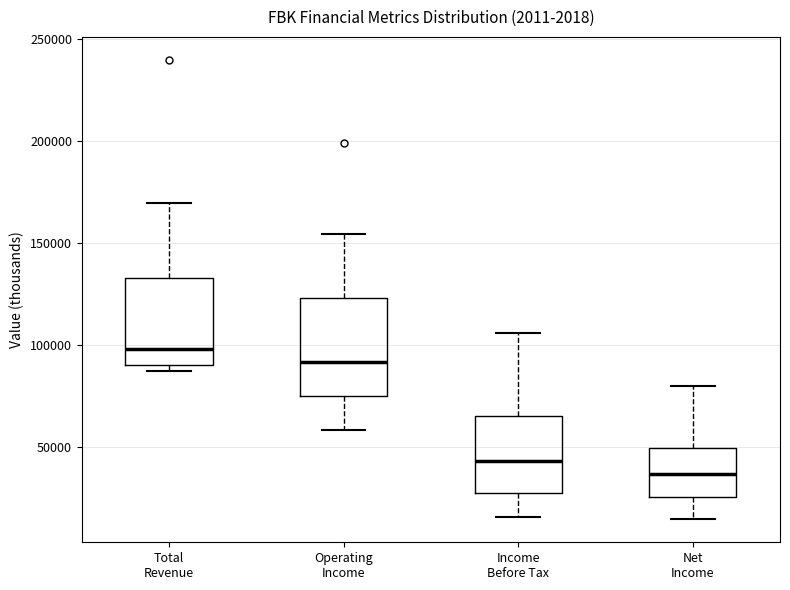

Reading left to right, transcribe this box plot: for each box, give where its median line is, the range the box spans, and where its two whiskers end, as read against the y-axis. The values are not printed on the chart, so give them approximately, as read against the axis.

Total Revenue: median 100000, box 90000 to 135000, whiskers 85000 to 170000
Operating Income: median 90000, box 75000 to 125000, whiskers 60000 to 155000
Income Before Tax: median 45000, box 25000 to 65000, whiskers 15000 to 105000
Net Income: median 35000, box 25000 to 50000, whiskers 15000 to 80000